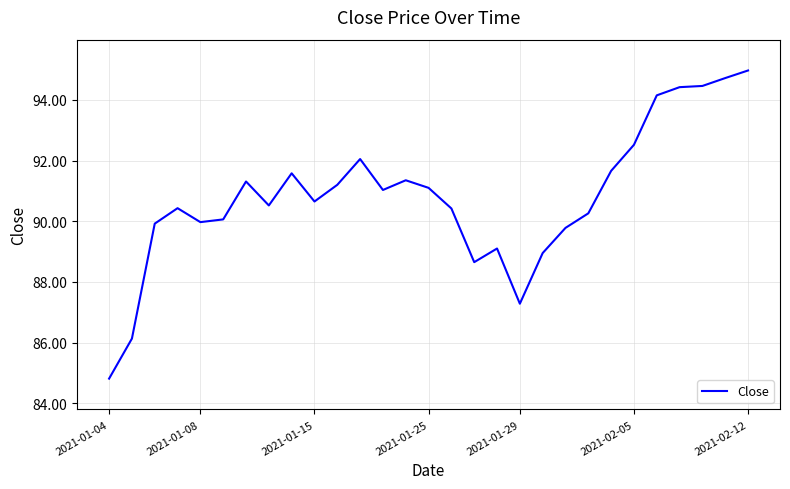

What is the average value?

90.8